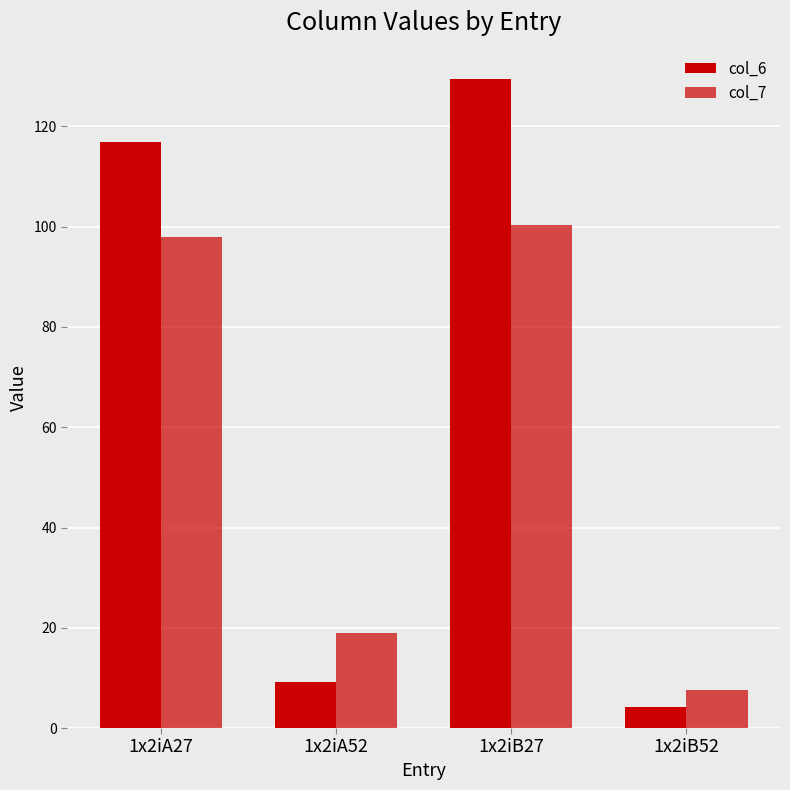

How many values in the col_7 series are below 97?

2